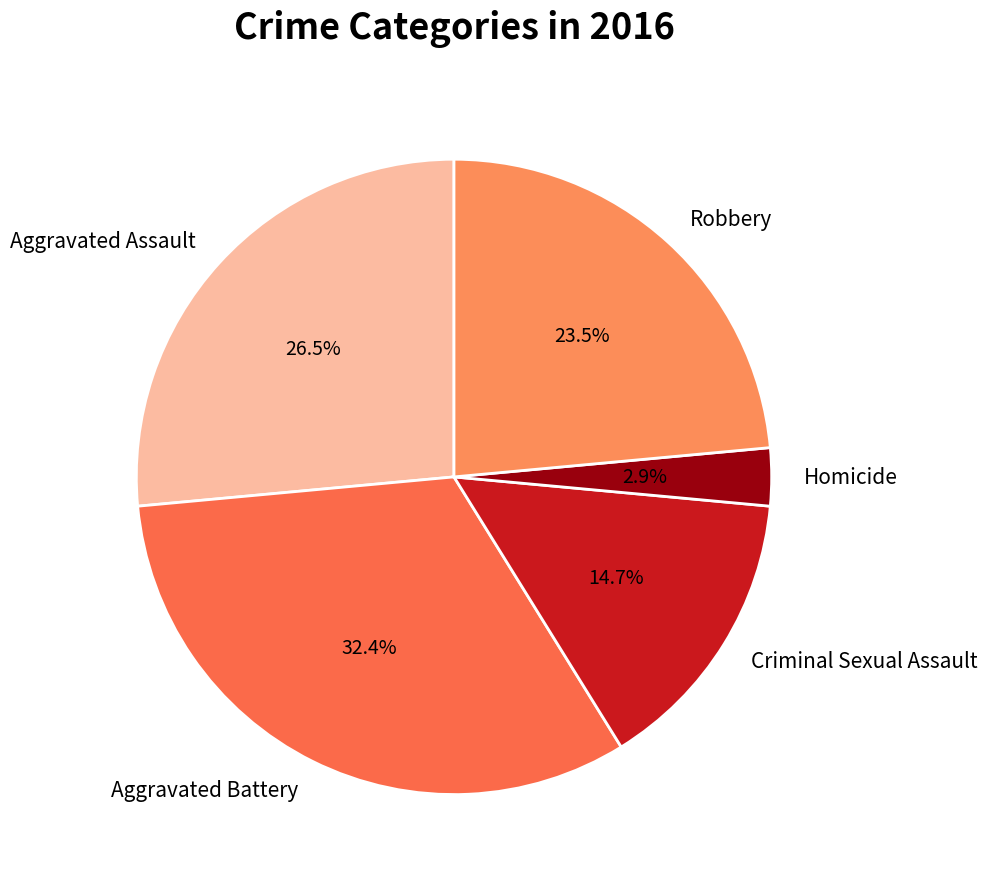

To the nearest percent, what is the difference between the Aggravated Assault and Aggravated Battery slice percentages?

6%